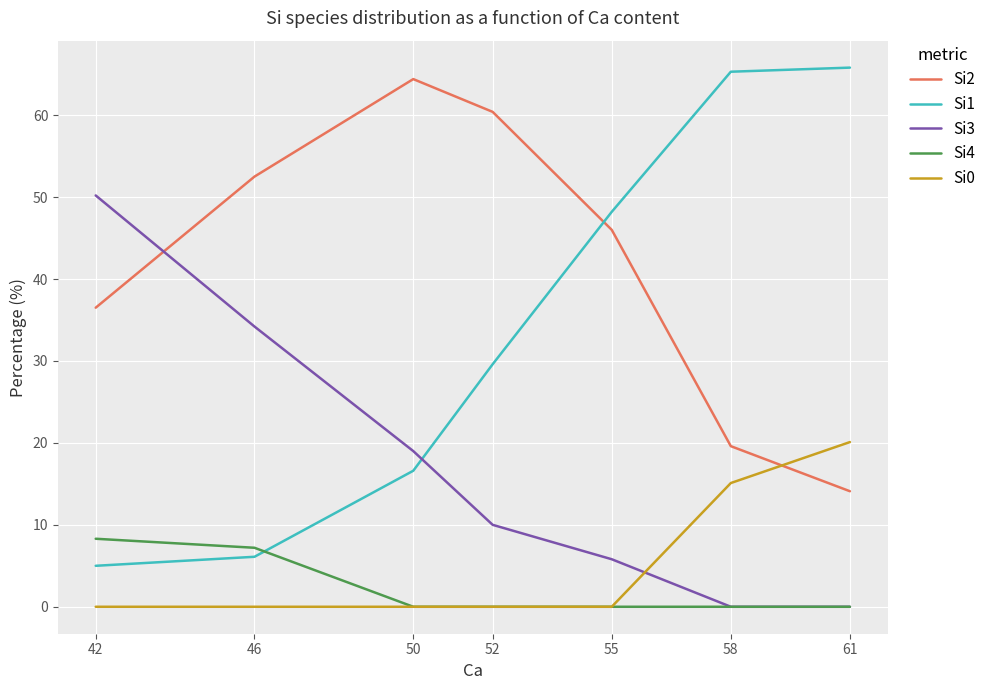

Reading right to left, extract all data points from this chart.

Si2: 14.1	19.6	46.0	60.4	64.4	52.5	36.5
Si1: 65.8	65.3	48.2	29.6	16.6	6.1	5.0
Si3: 0.0	0.0	5.8	10.0	19.0	34.2	50.2
Si4: 0.0	0.0	0.0	0.0	0.0	7.2	8.3
Si0: 20.1	15.1	0.0	0.0	0.0	0.0	0.0